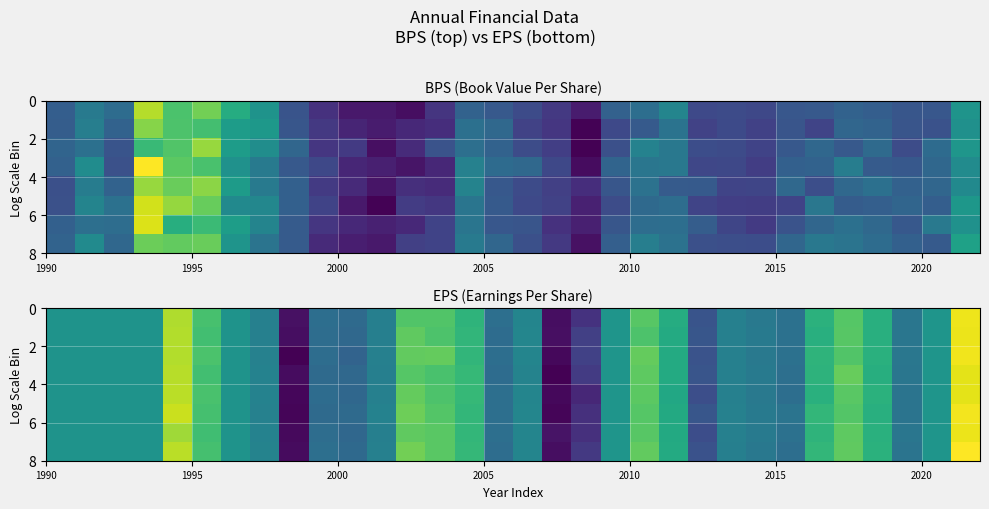

At how many categories does at least one series exceed 1?

6